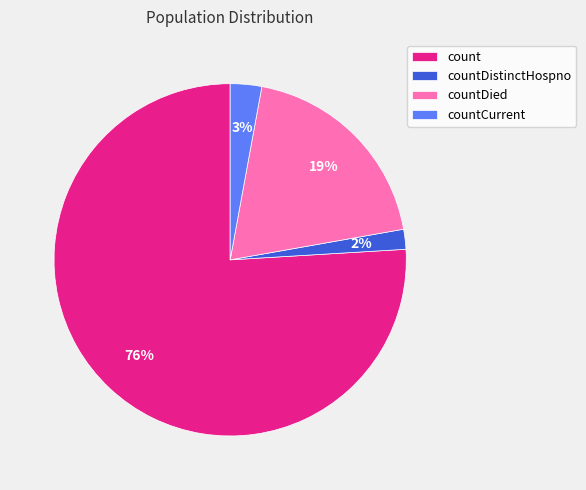

Count the number of slices in the pie.

4